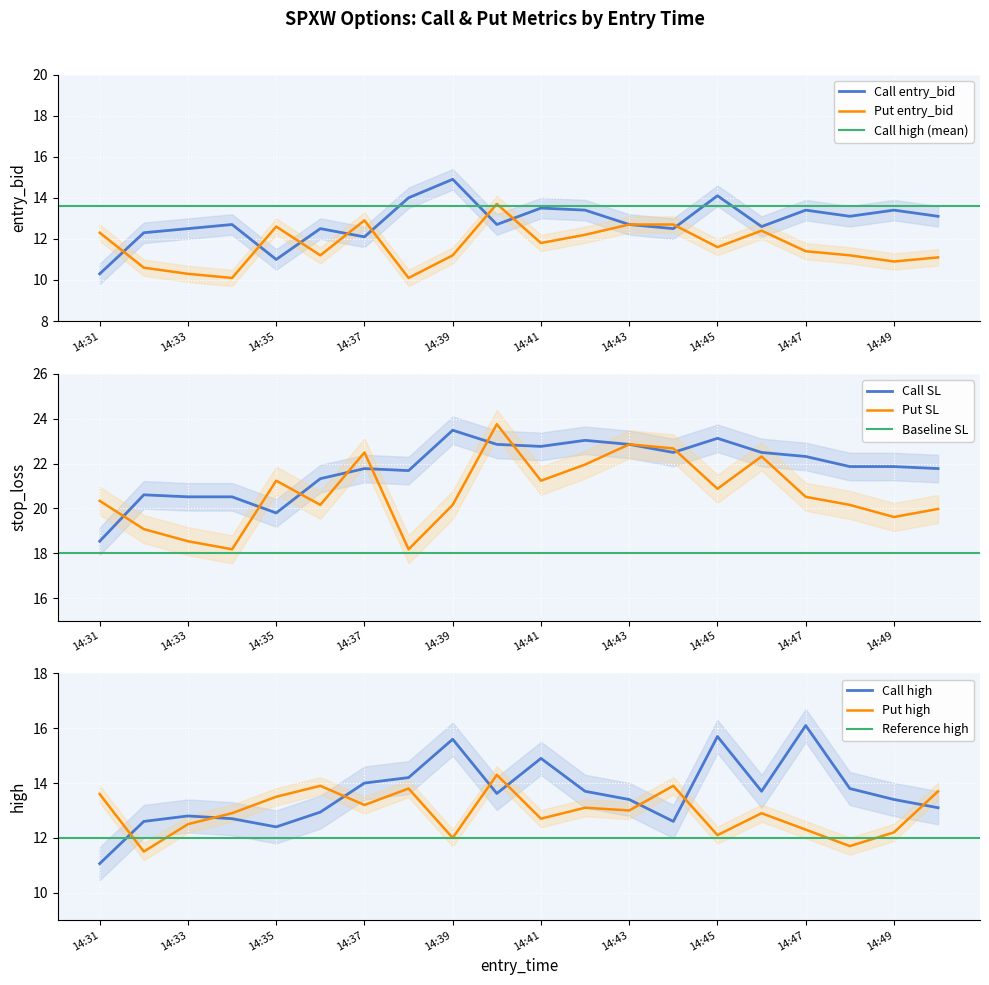

The value of Put entry_bid at 14:47 is 17.2. True or false?

False